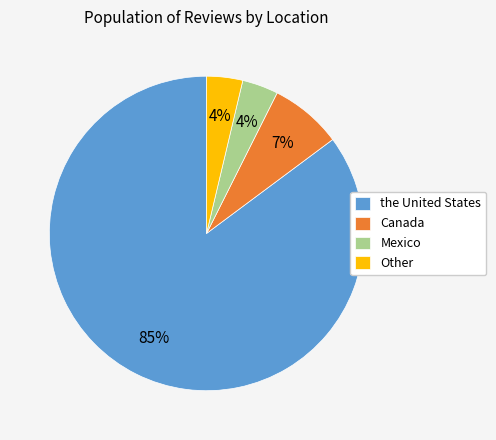

Count the number of slices in the pie.

4